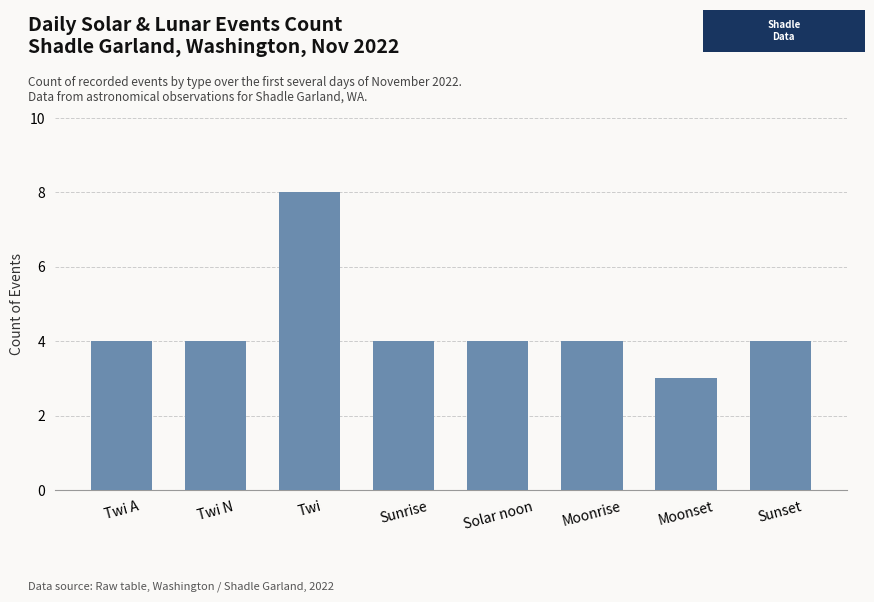

How many bars are there in total?

8